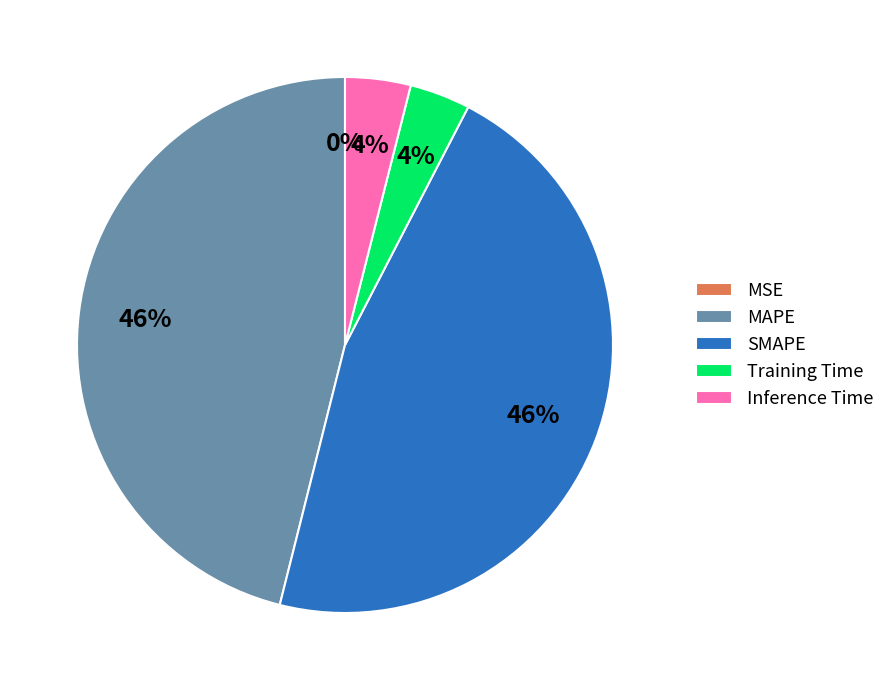

Is it true that MAPE is 46% of the pie?

True